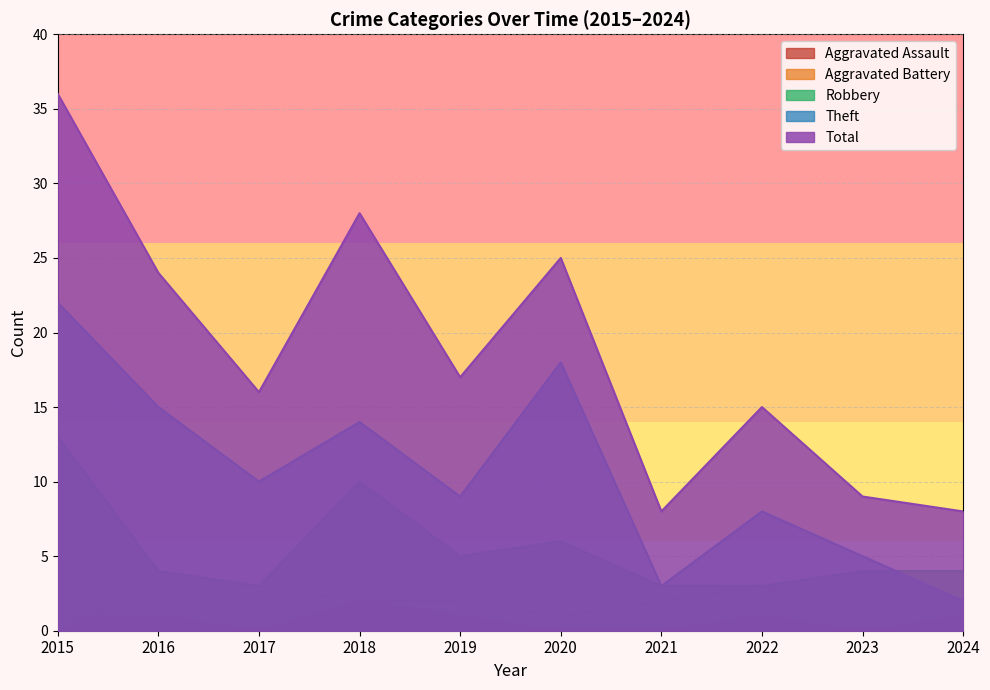

What is the value of the Aggravated Assault point at the 5th from the left?

1